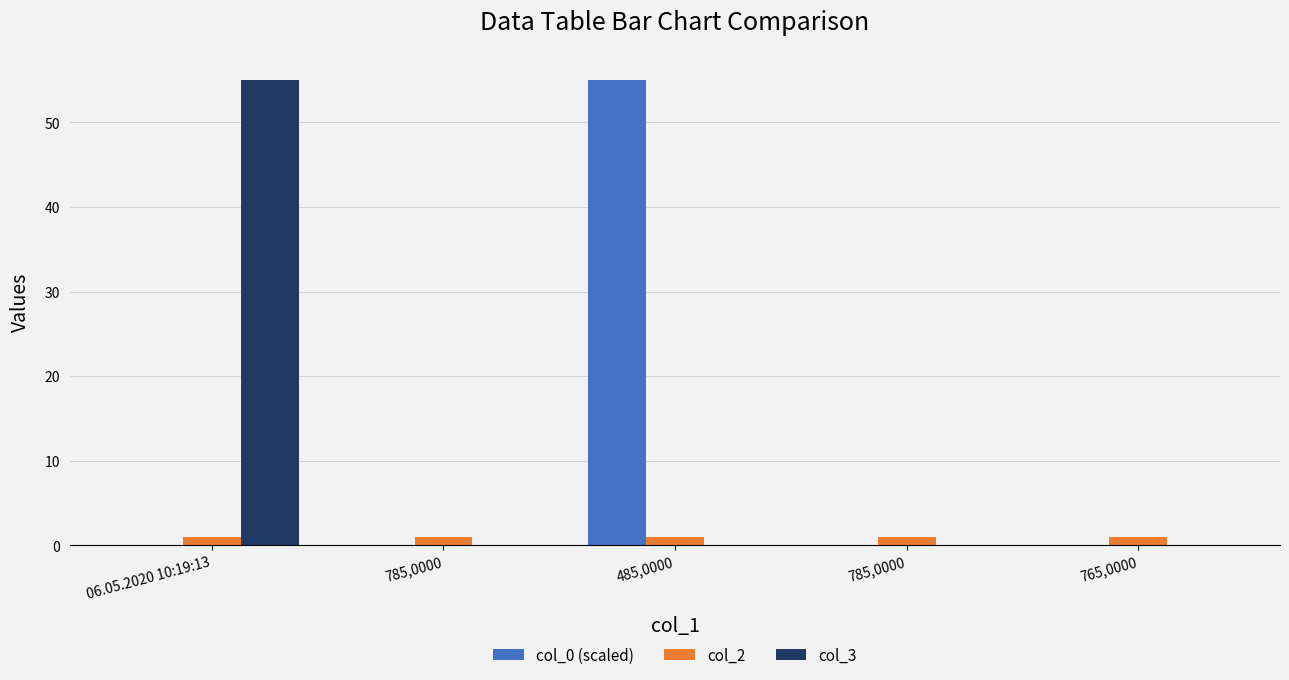

Reading left to right, transcribe all the data shown in this chart.

col_0 (scaled): 06.05.2020 10:19:13=0.0	785,0000=0.0	485,0000=55.0	785,0000=0.1	765,0000=0.0
col_2: 06.05.2020 10:19:13=1.0	785,0000=1.0	485,0000=1.0	785,0000=1.0	765,0000=1.0
col_3: 06.05.2020 10:19:13=55.0	785,0000=0.0	485,0000=0.0	785,0000=0.0	765,0000=0.0